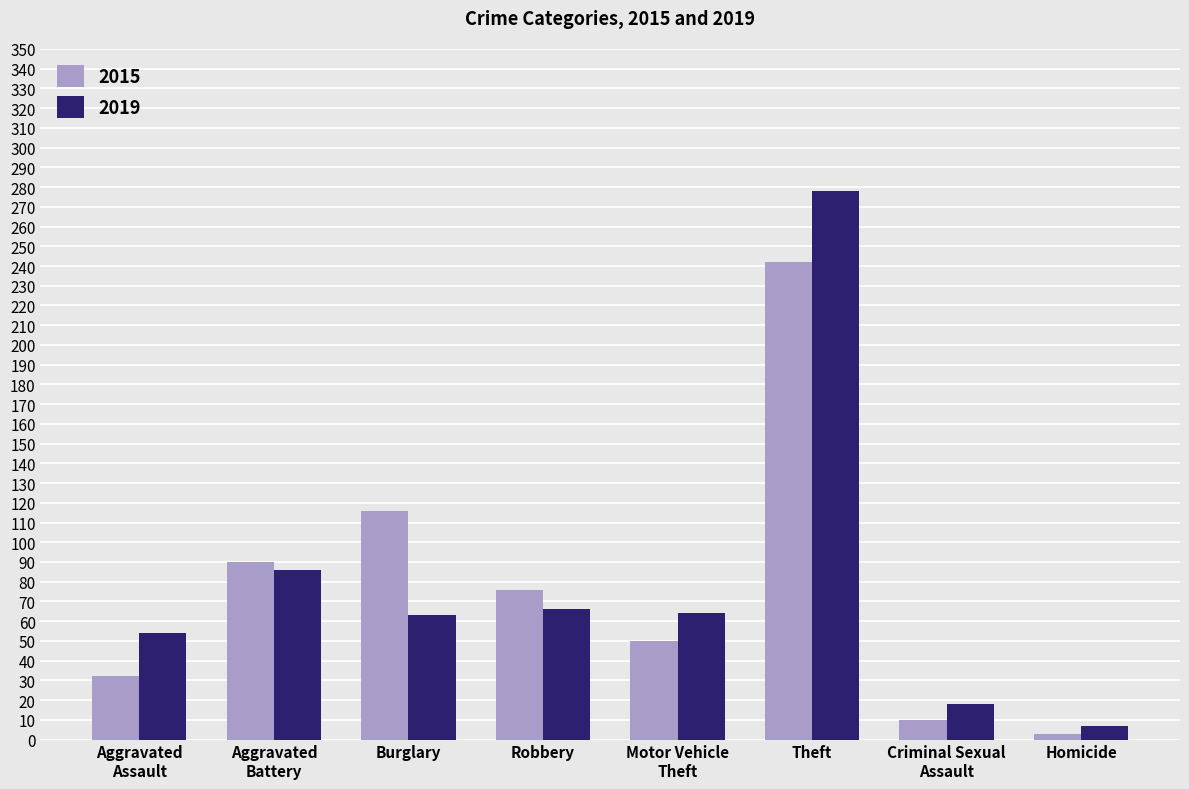

What are all the series names shown in the legend?

2015, 2019